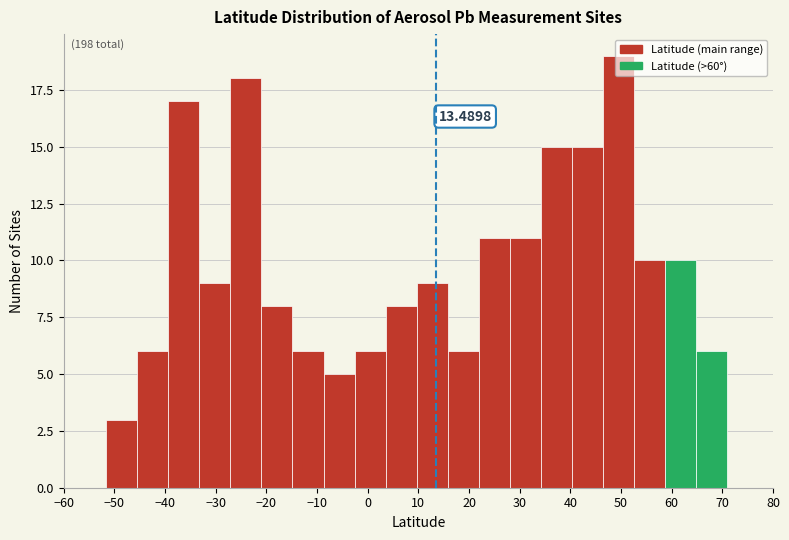

Which range on the x-axis has the tallest bar?

46 to 53